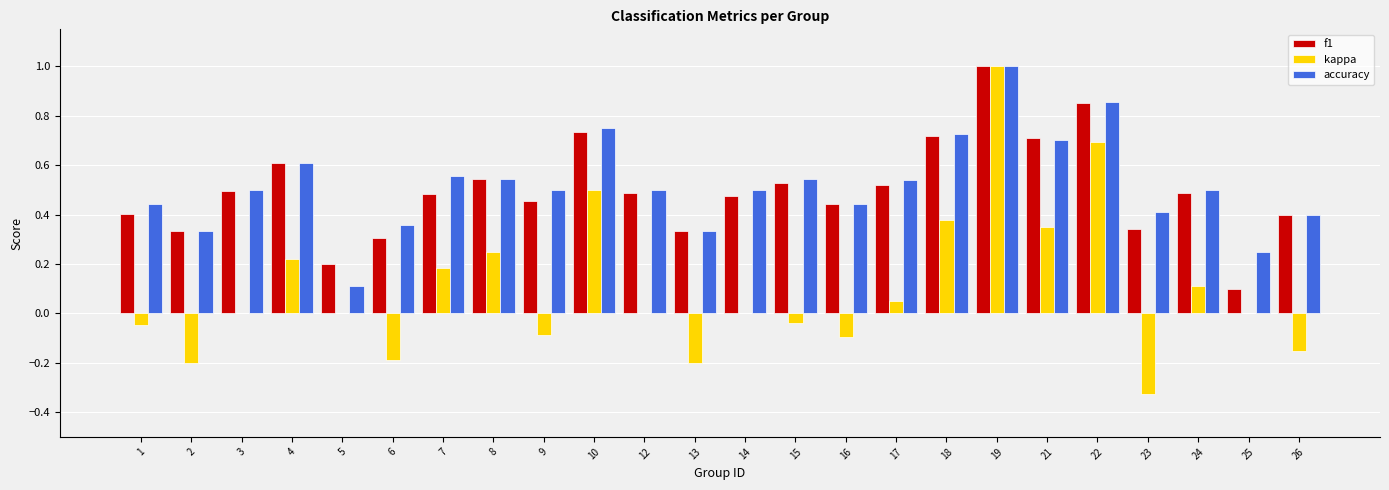

Which label corresponds to the largest value in the chart?

19